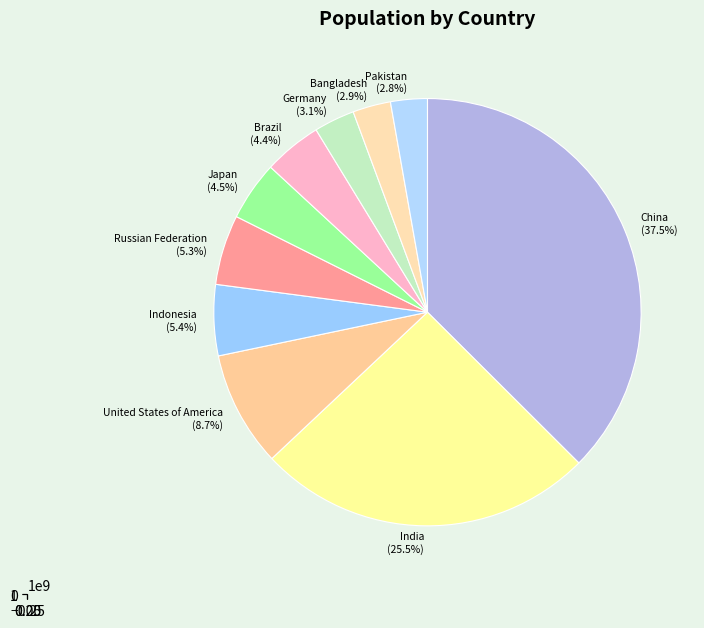

What percentage is the Bangladesh slice, to the nearest percent?

3%